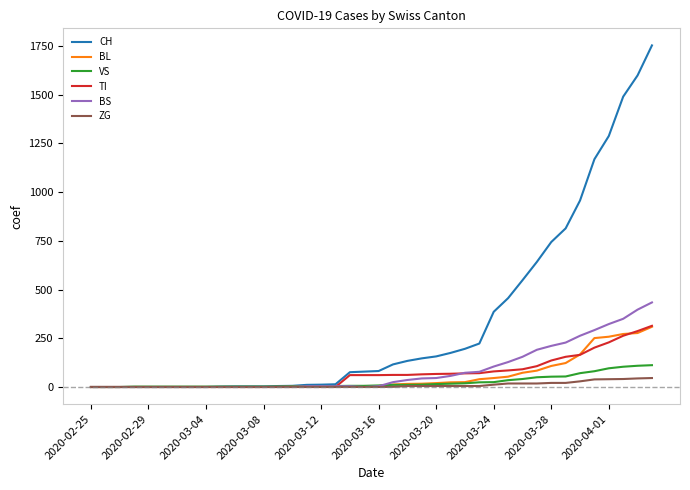

Which series has the largest range (max minus min)?

CH